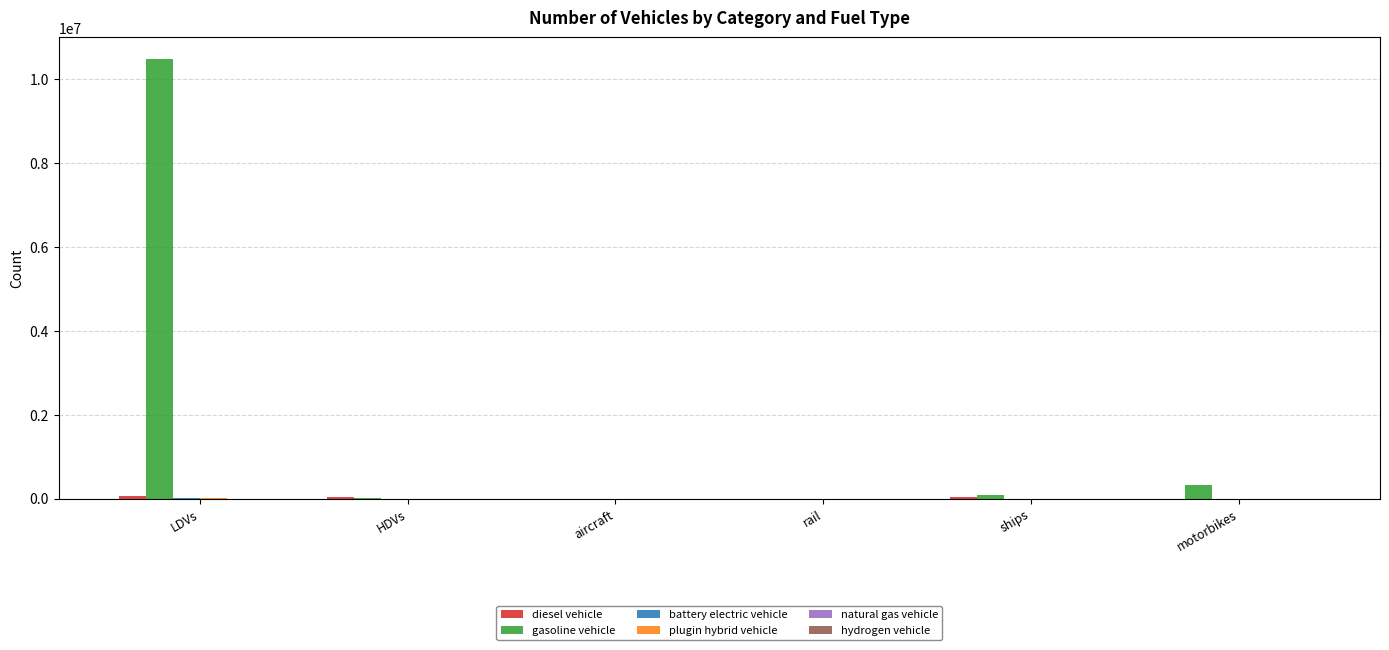

Is it true that gasoline vehicle equals 0.0 at aircraft?

True